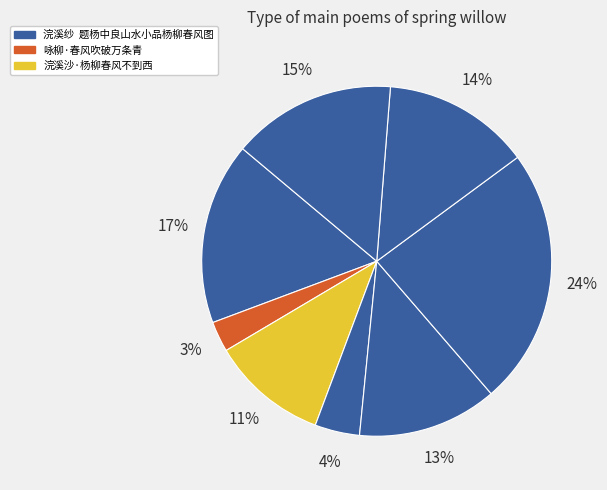

Count the number of slices in the pie.

8